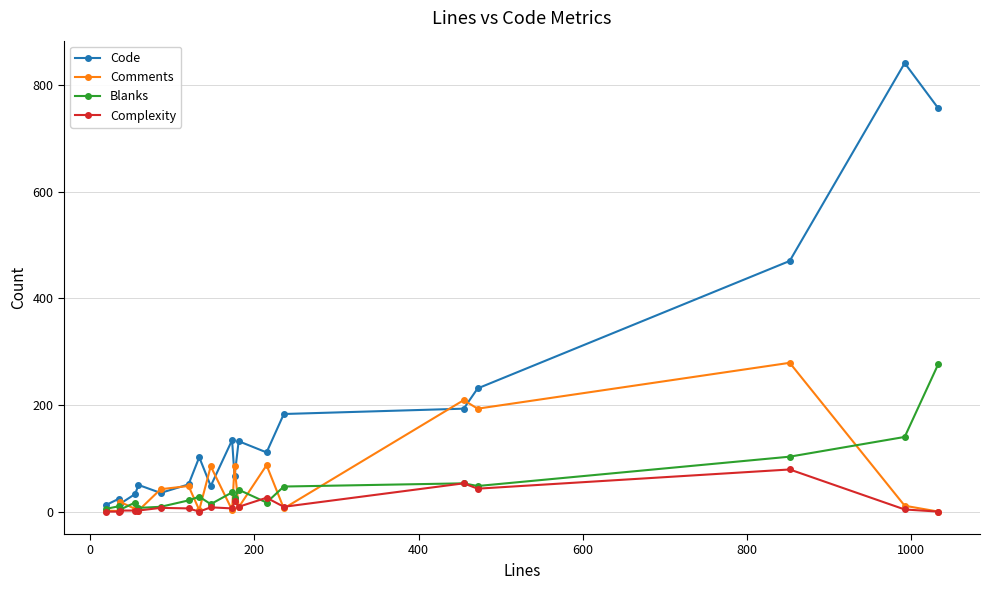

Which series has the largest range (max minus min)?

Code